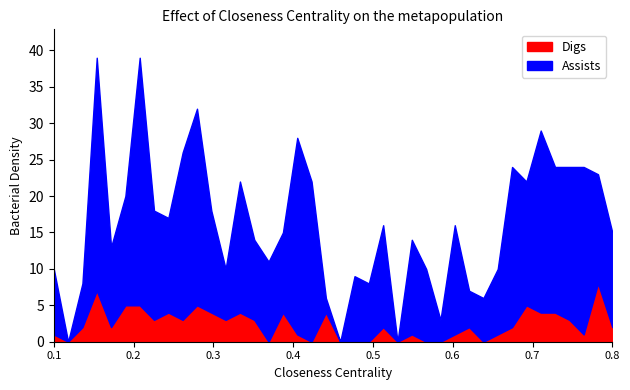

How many Assists values are between 1 and 4?

24